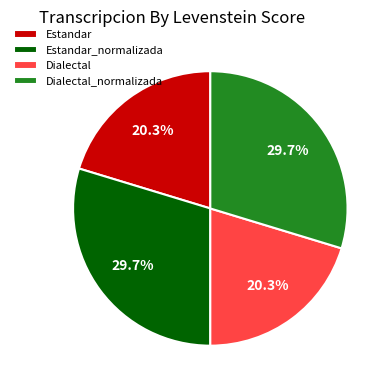

How much of the chart is everything except Estandar?

79.7%